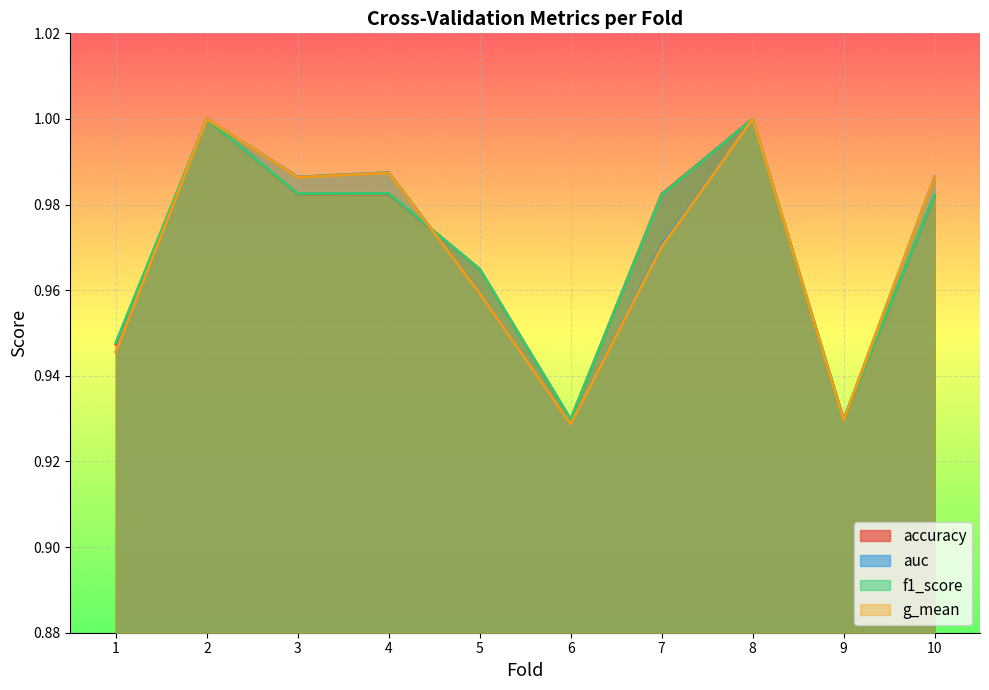

What is the value of the accuracy point at the 5th from the left?

1.0